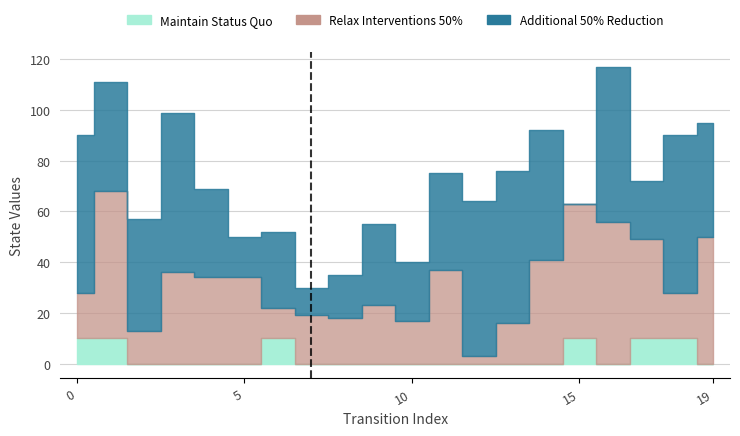

What are all the series names shown in the legend?

Maintain Status Quo, Relax Interventions 50%, Additional 50% Reduction